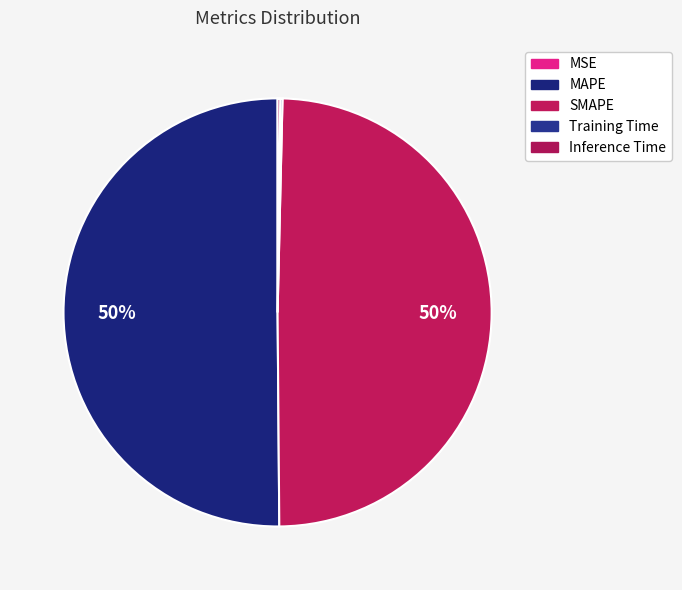

Is Inference Time the majority of the pie?

No